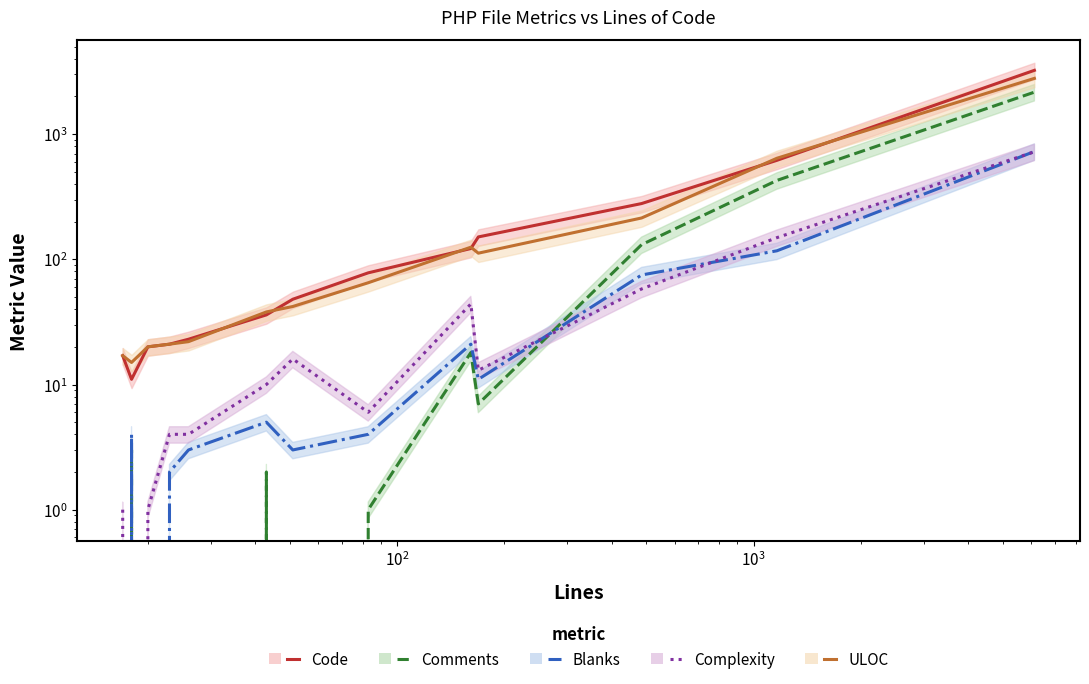

Which label corresponds to the smallest value in the chart?

17